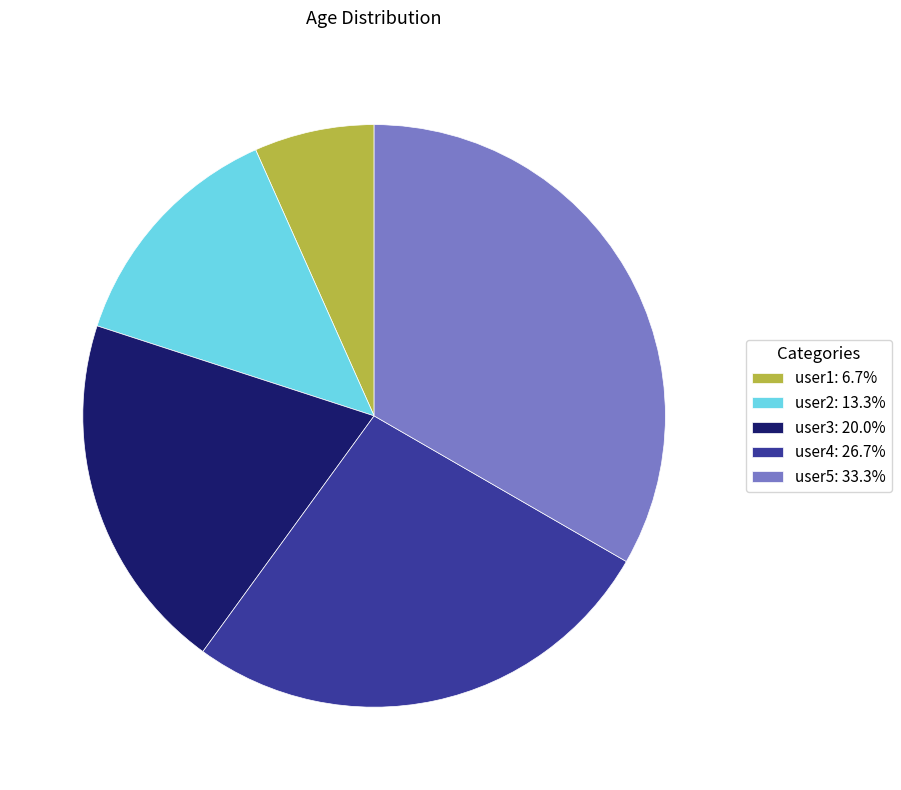

Does user1 account for over 50% of the chart?

No